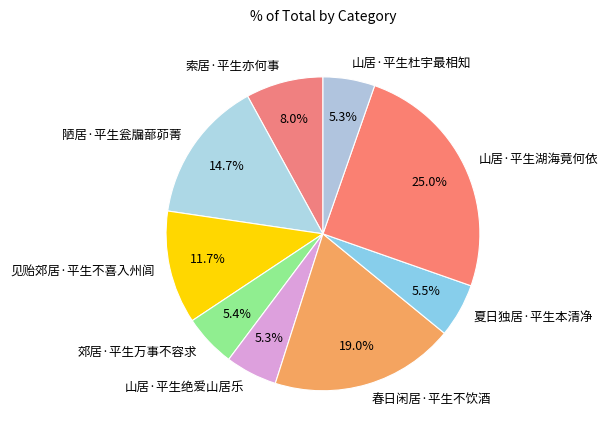

Does any single category account for the majority?

No